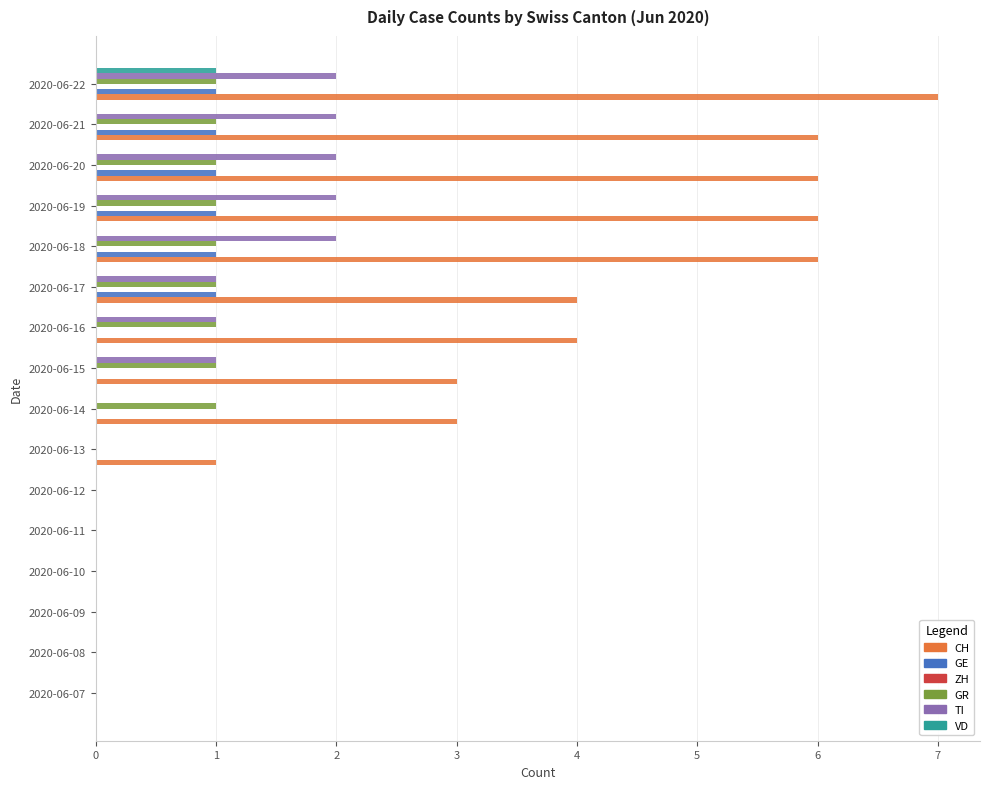

What is the sum of all GR values?

9